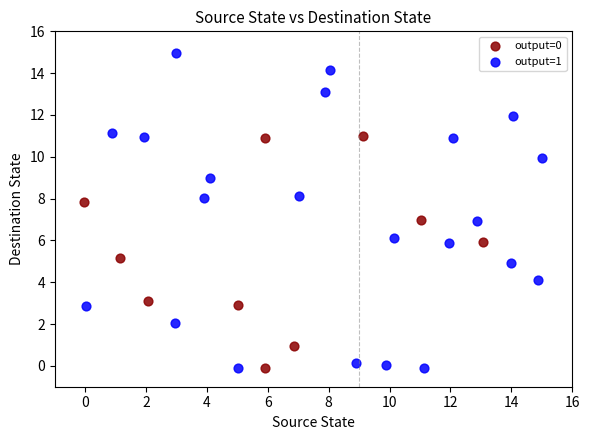

Which series contains the highest Y value?

output=1